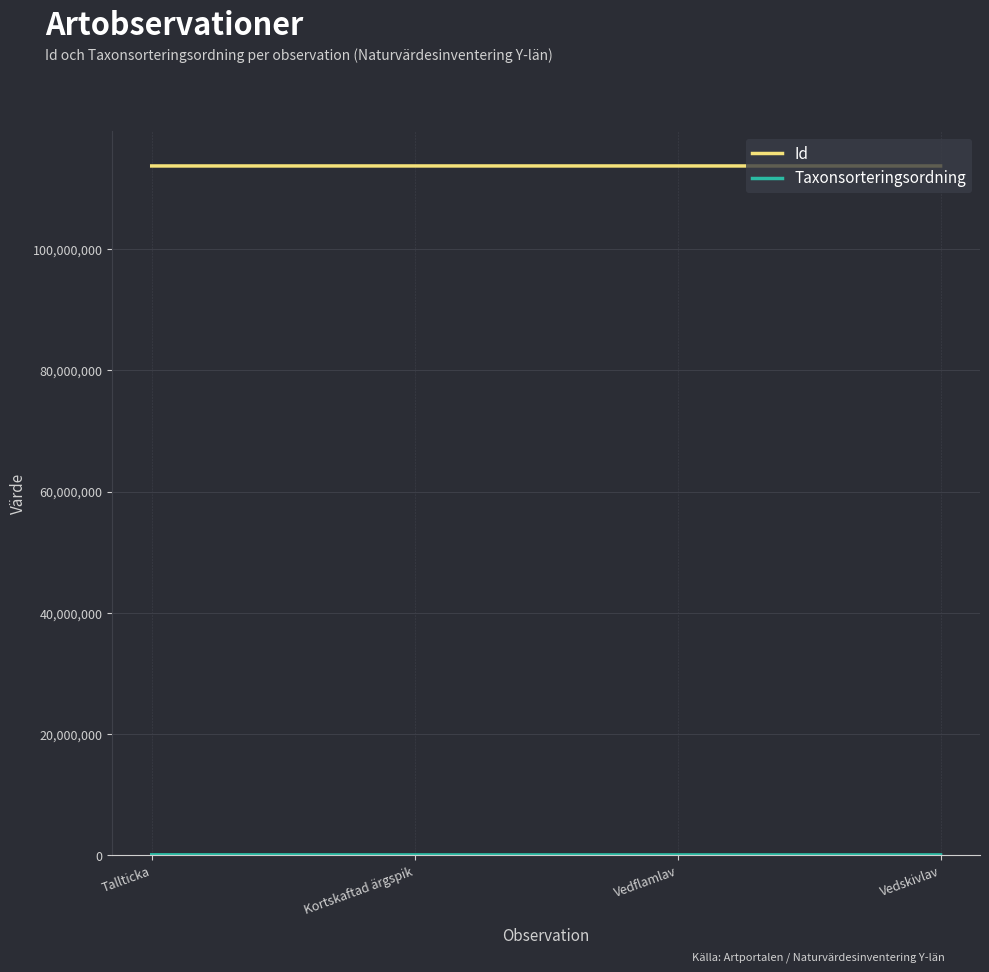

How many lines are shown in the chart?

2